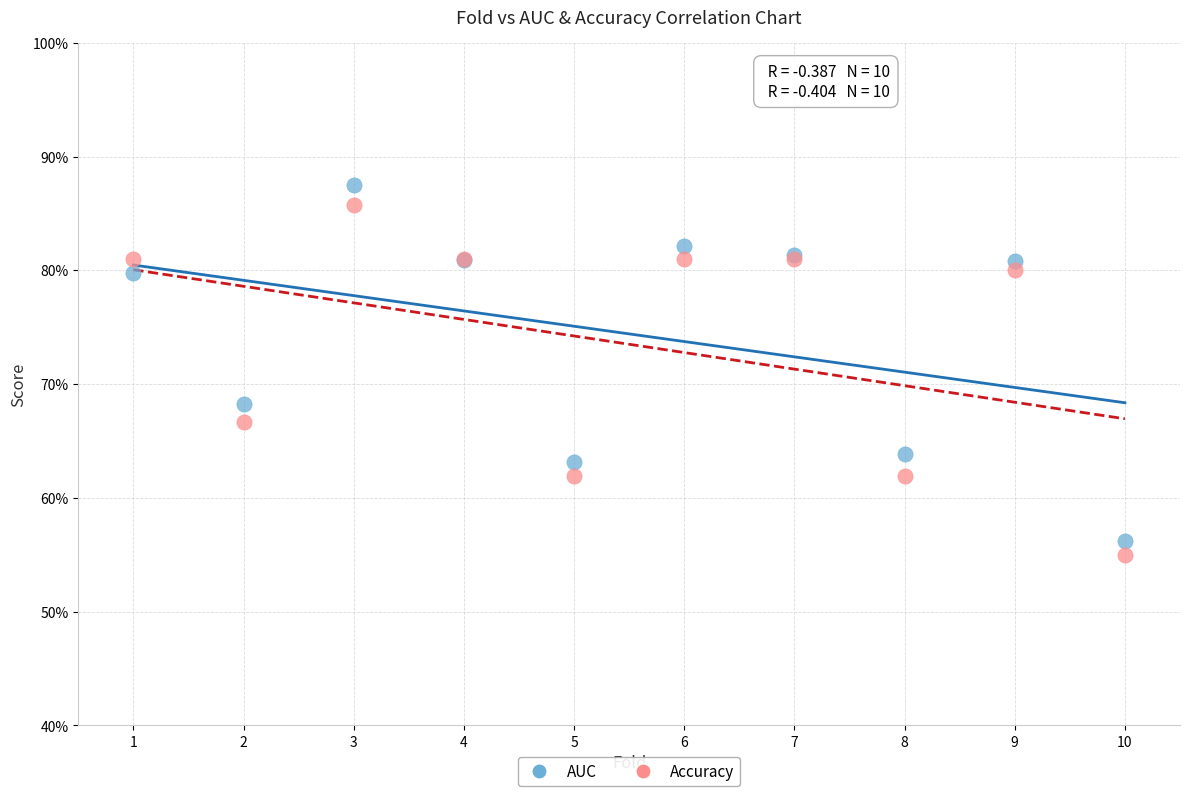

What are all the series names shown in the legend?

AUC, Accuracy